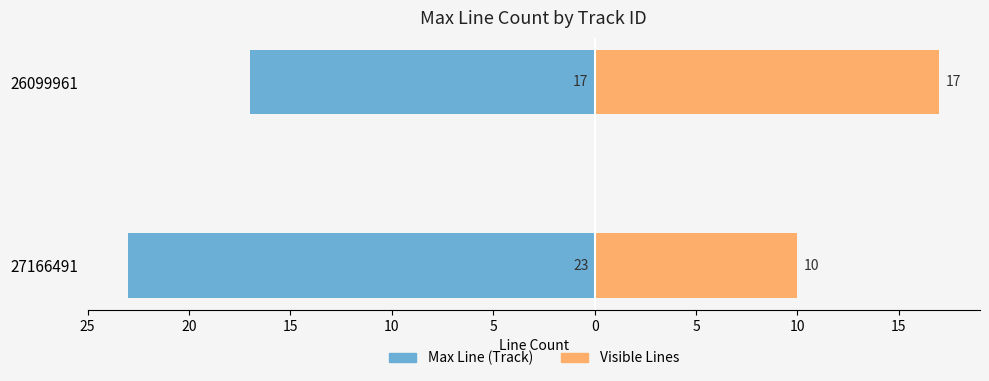

Which series has the largest range (max minus min)?

Visible Lines